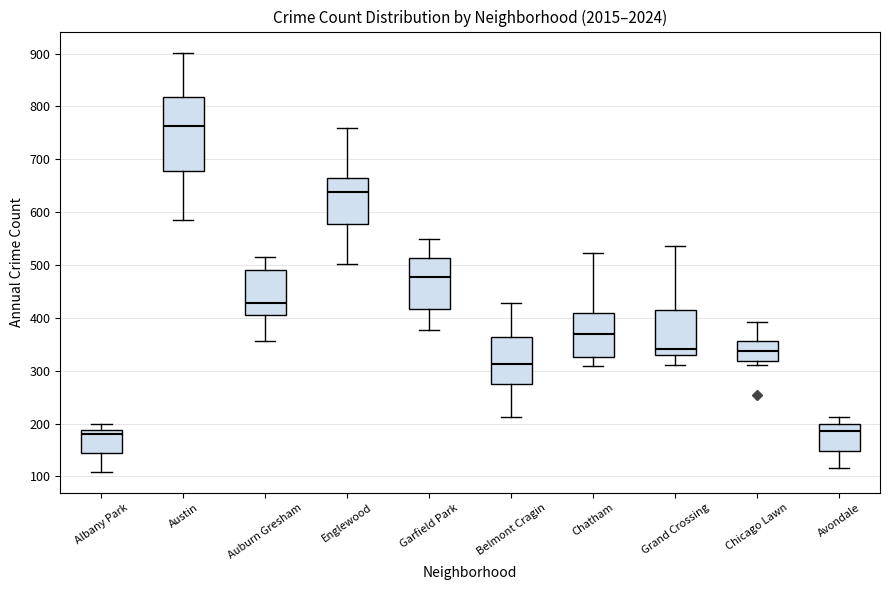

Where is the upper edge of the box for Chatham on the y-axis? The values are not printed on the chart, so give them approximately, as read against the axis.

410